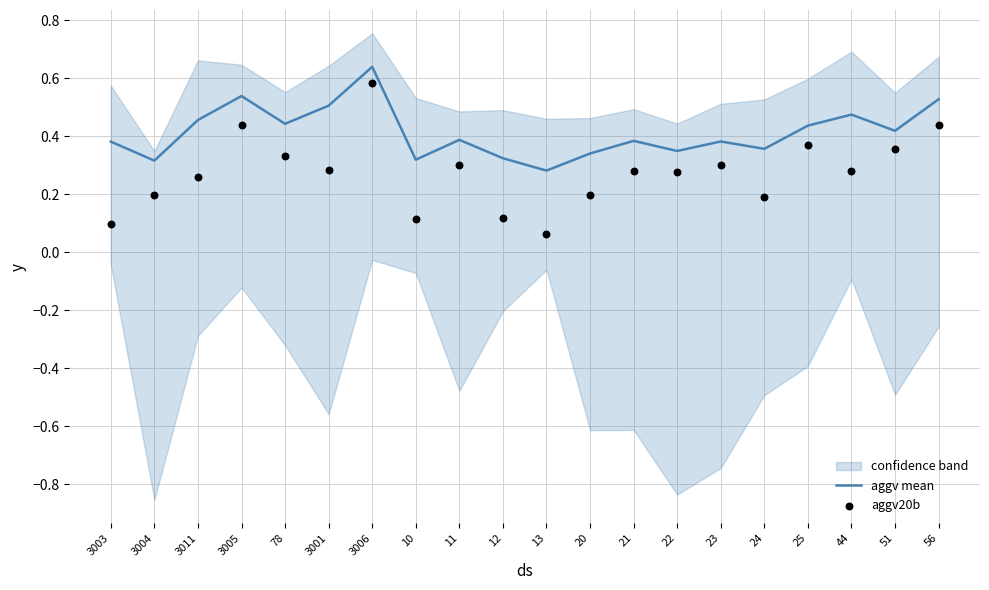

What are all the series names shown in the legend?

aggv mean, aggv20b